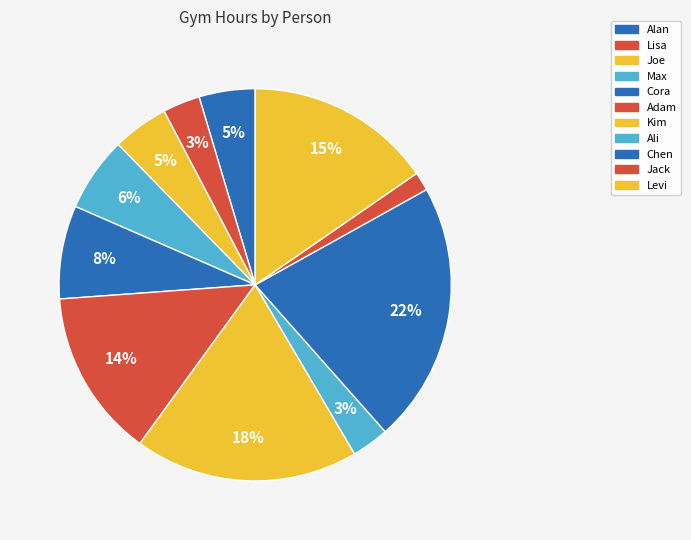

How many segments does this pie chart have?

11